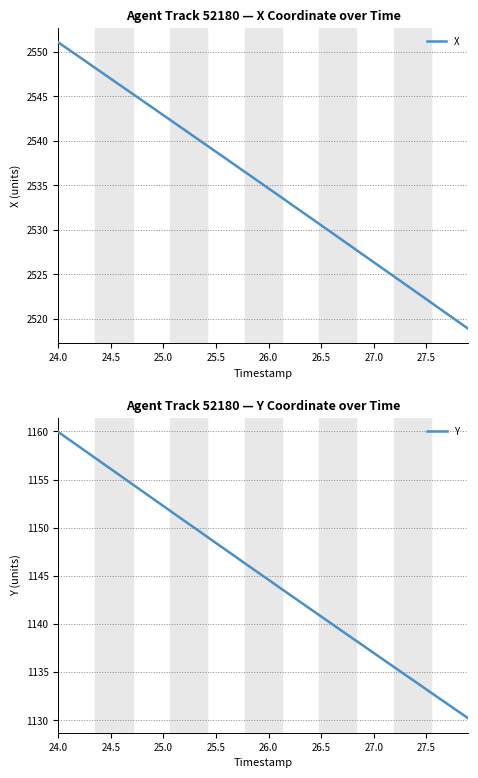

How many values in the X series are below 2535?

20